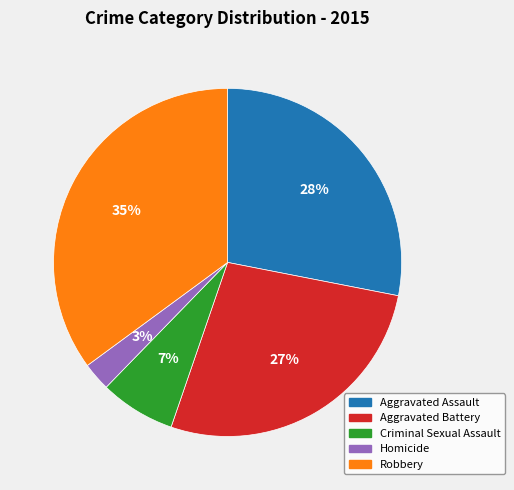

To the nearest percent, what portion does Aggravated Assault represent?

28%